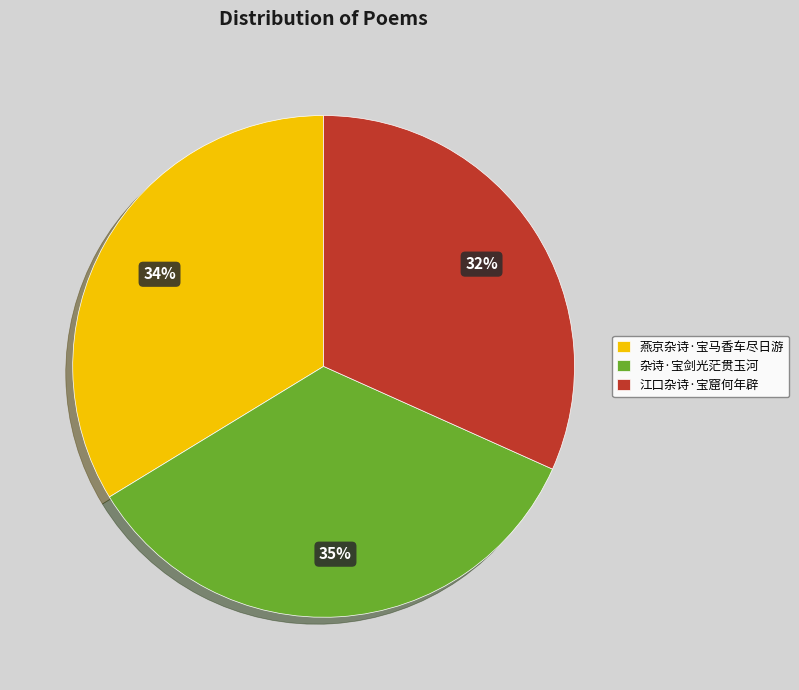

To the nearest percent, what is the average slice percentage?

33%